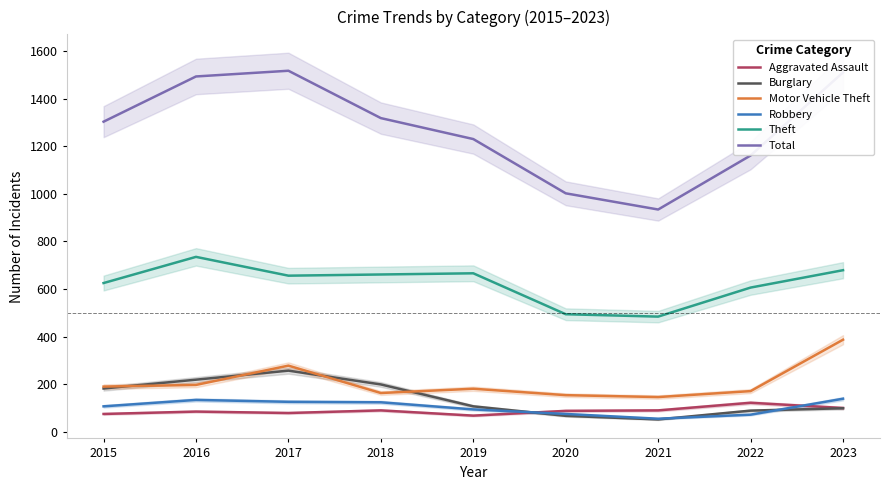

What is the value of the Robbery point at the 3rd from the left?

126